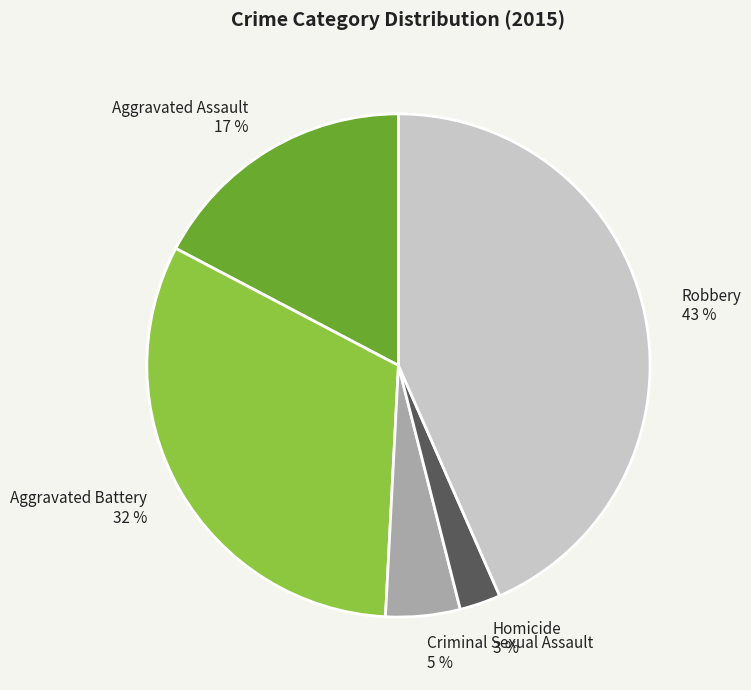

To the nearest percent, what is the combined percentage of Aggravated Assault and Aggravated Battery?

49%